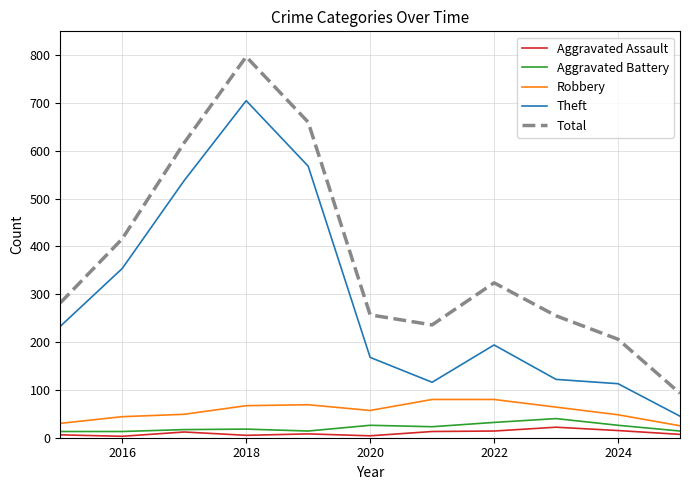

What is the difference between the second highest and second lowest values in the Robbery series?

50